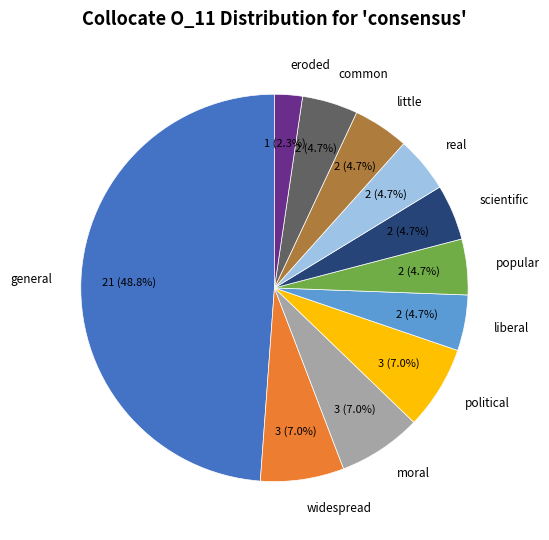

Which category has the biggest portion of the pie?

general